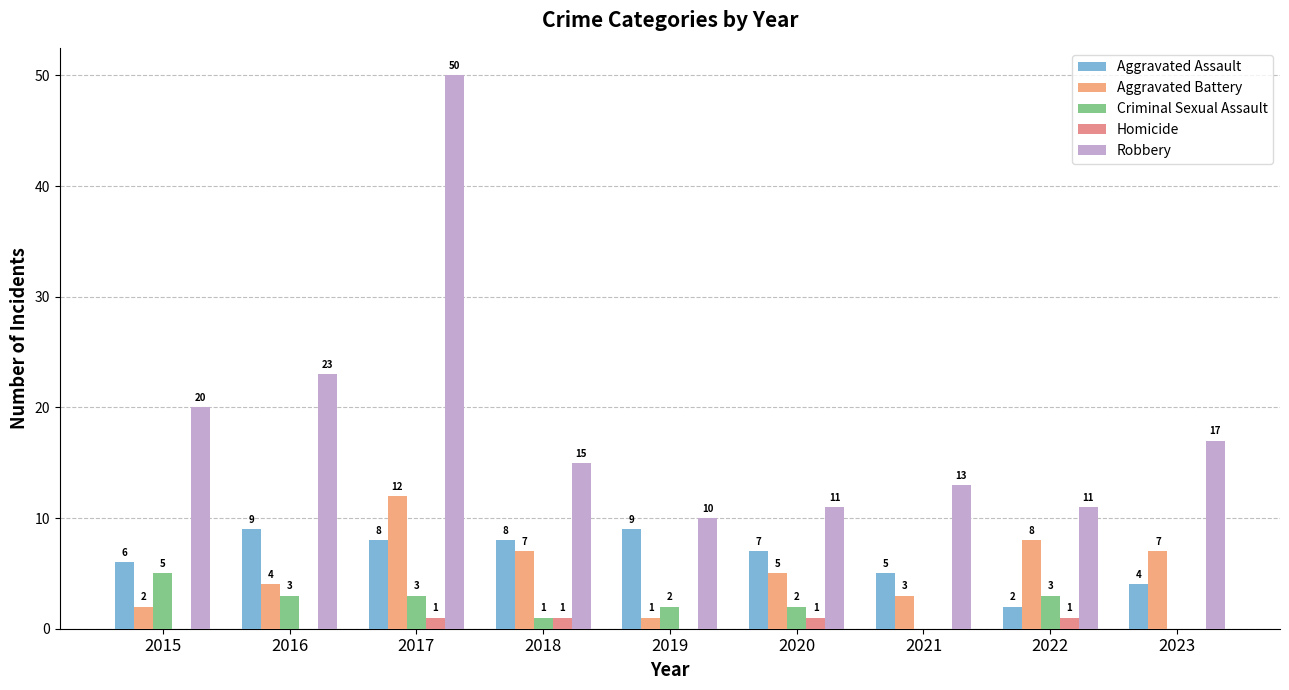

What is the value of the Robbery bar at the 1st from the left?

20